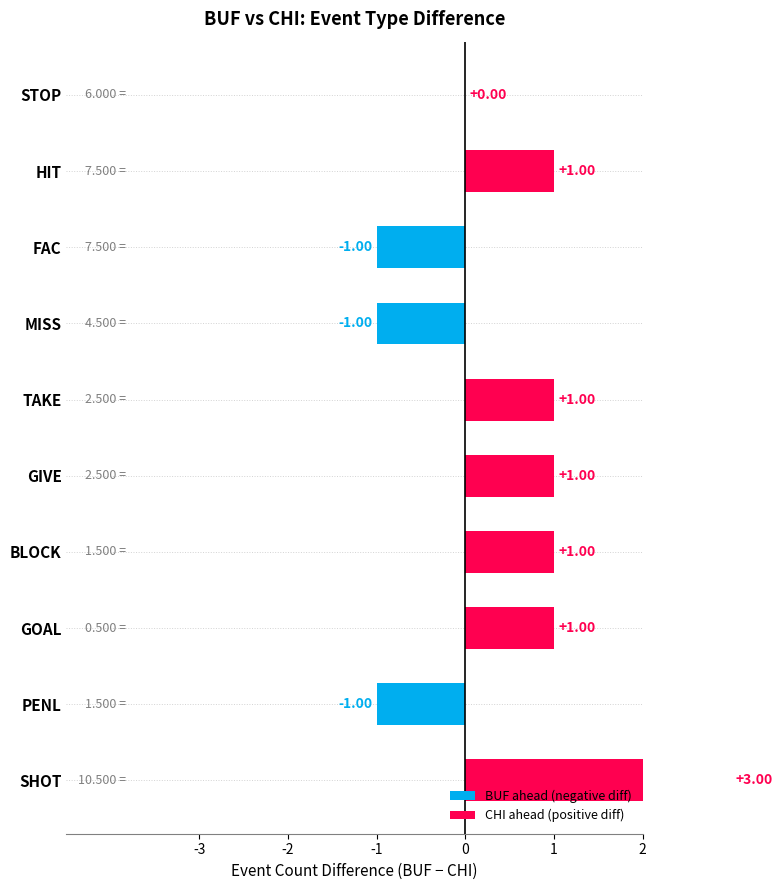

Is the value of CHI at MISS greater than the value of BUF at STOP?

No